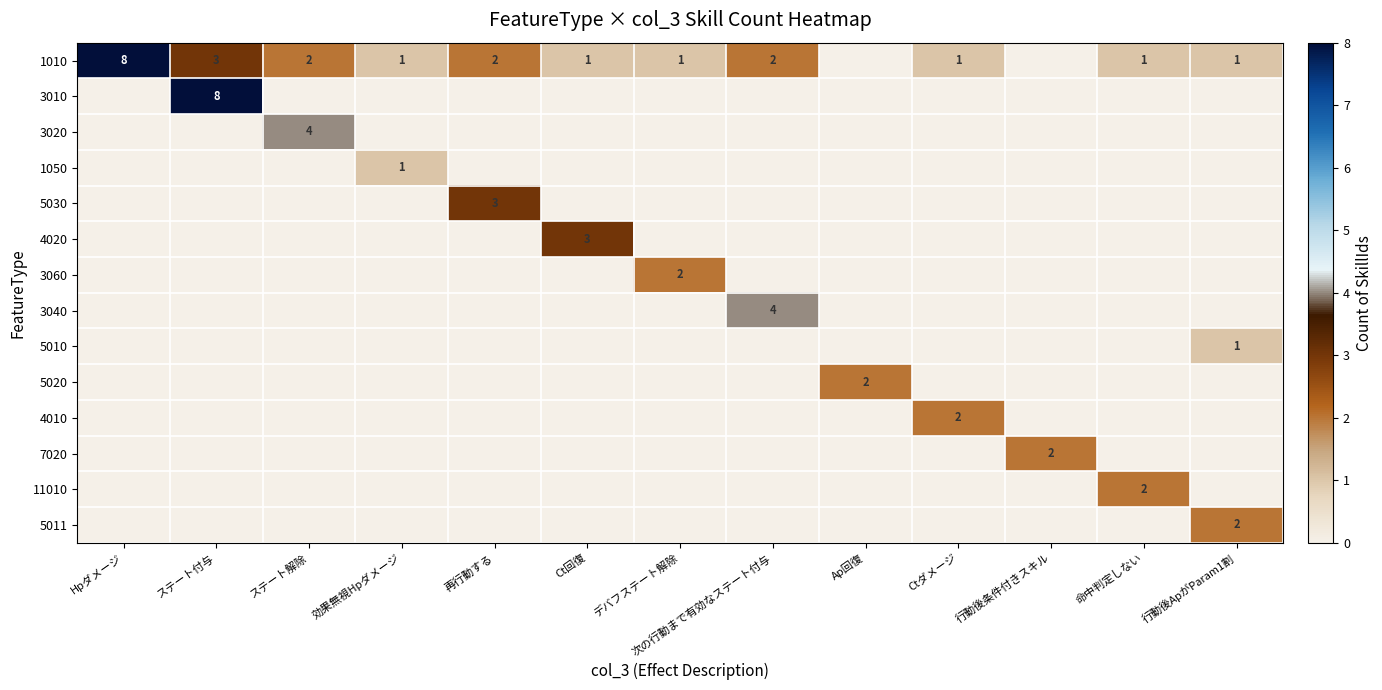

Between 次の行動まで有効なステート付与 and Hpダメージ, which is larger?

Hpダメージ